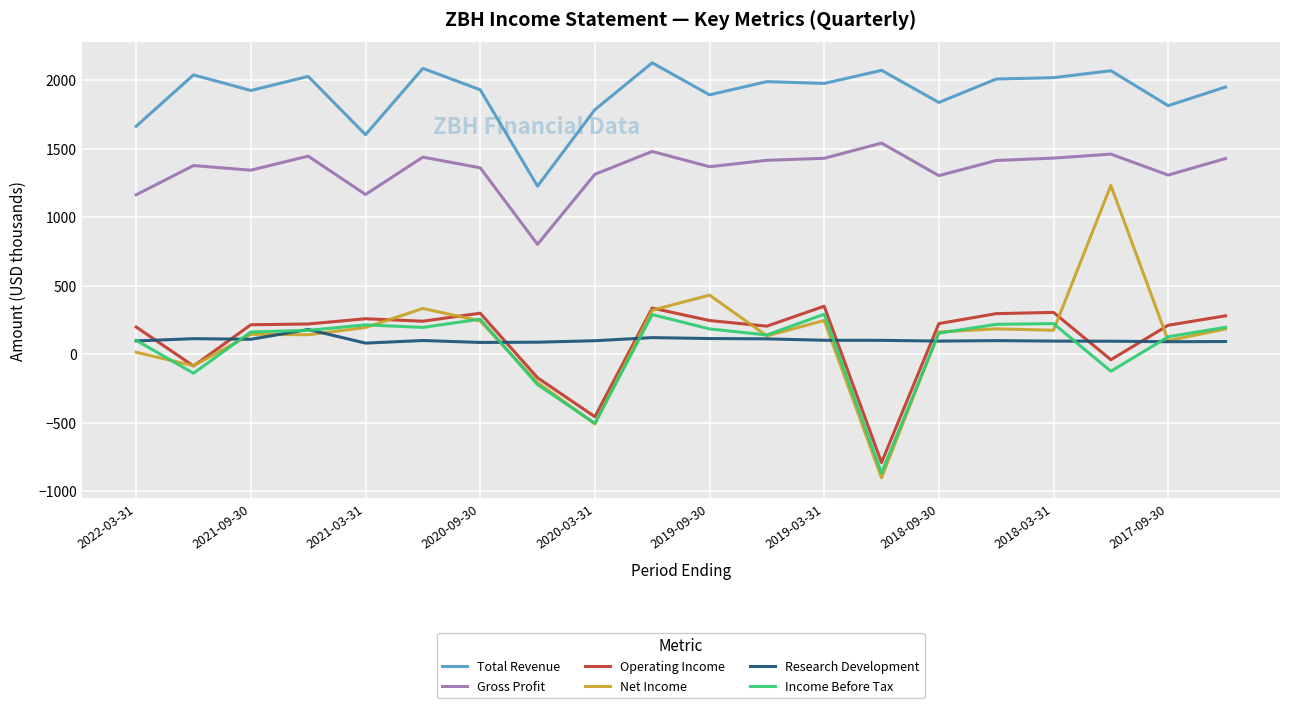

At how many categories does at least one series exceed 602?

20